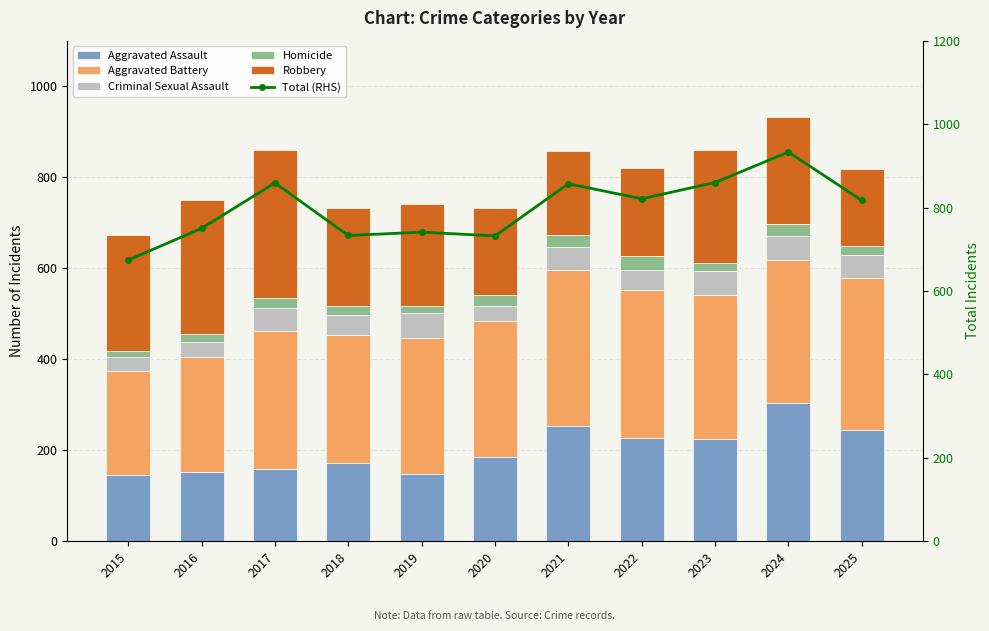

Which series has the largest range (max minus min)?

Total (RHS)